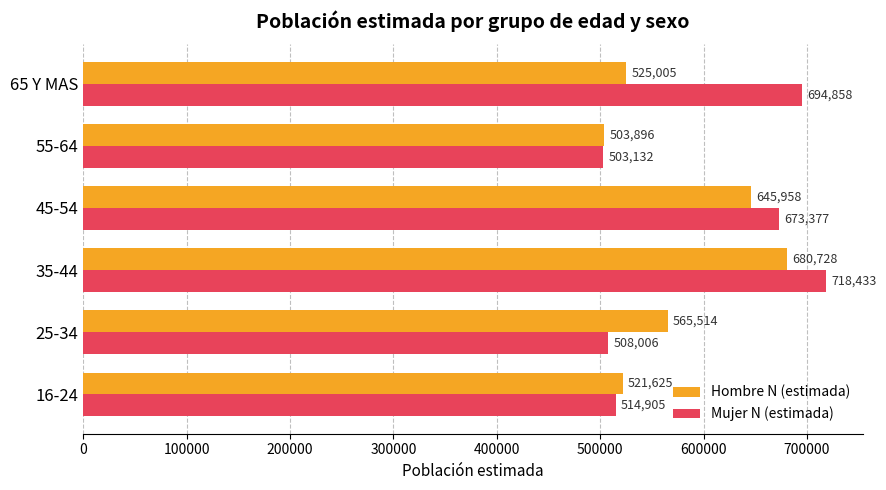

What are all the series names shown in the legend?

Hombre N (estimada), Mujer N (estimada)